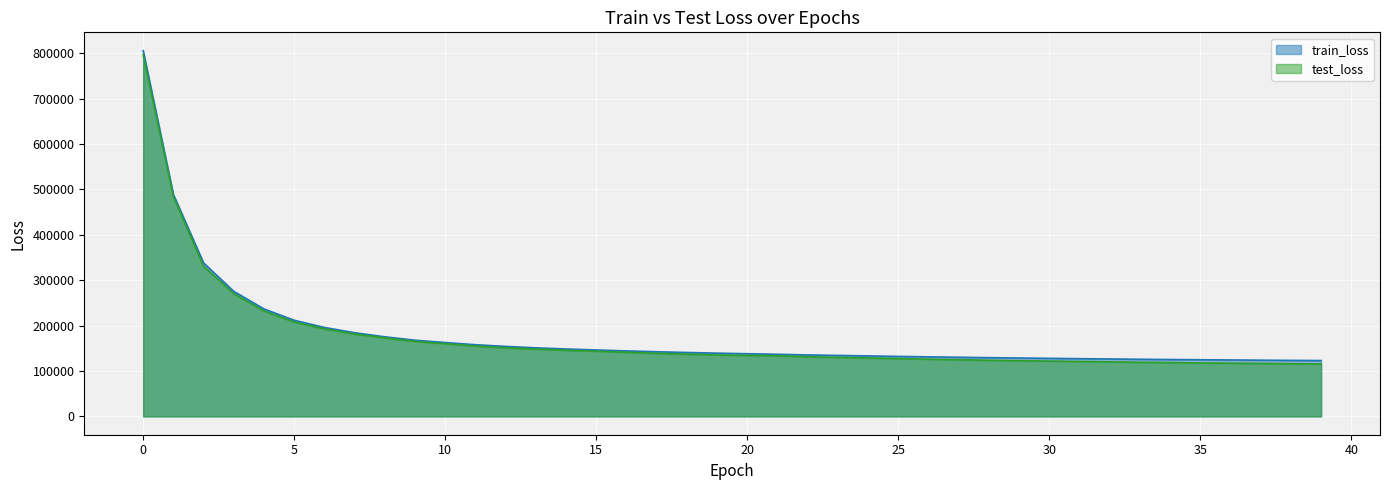

How many lines are shown in the chart?

2